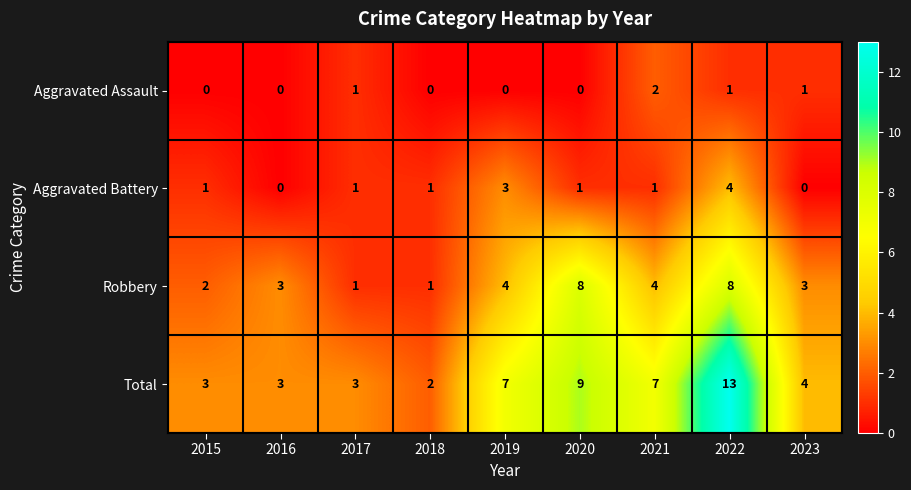

What is the difference between the maximum and second lowest values in the Robbery series?

7